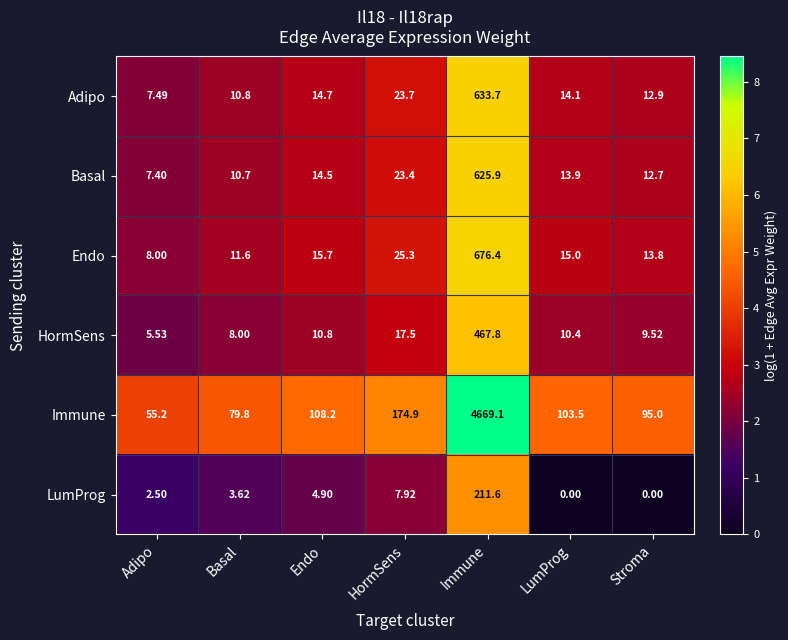

What is the greatest value displayed?

4669.1